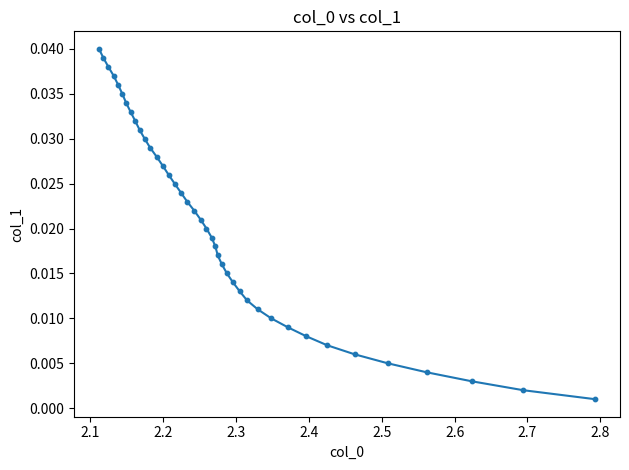

What is the range of X values (max minus min)?

0.7